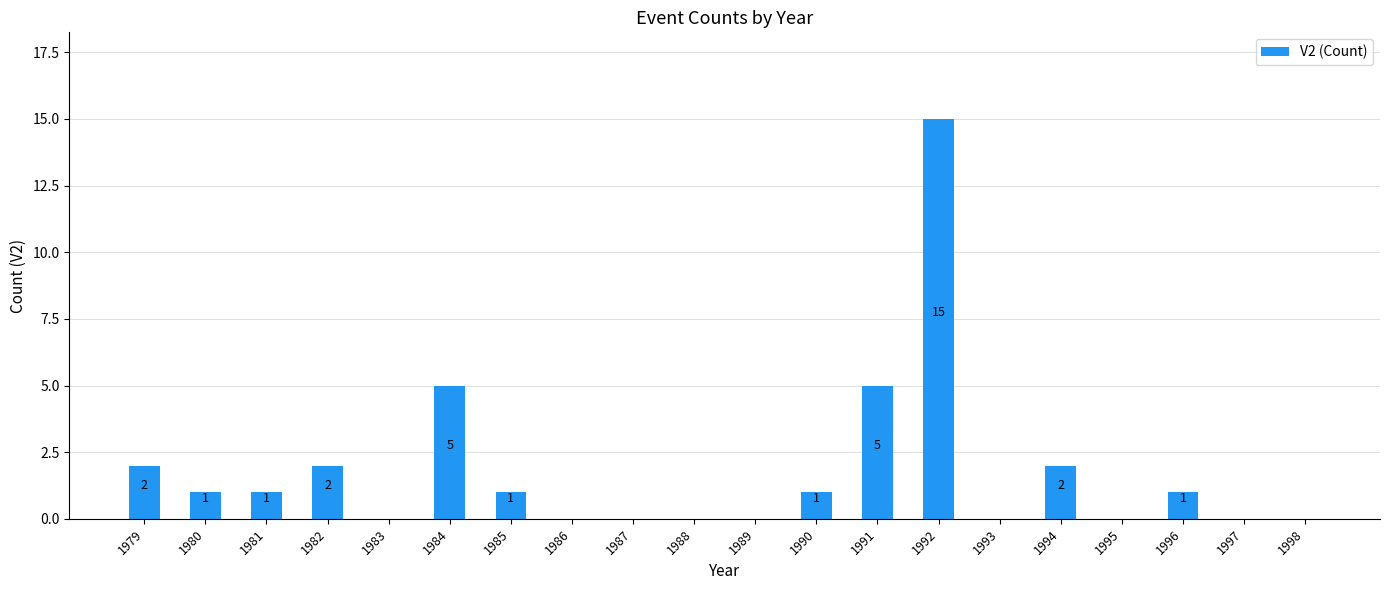

Which has a higher value, 1994 or 1991?

1991